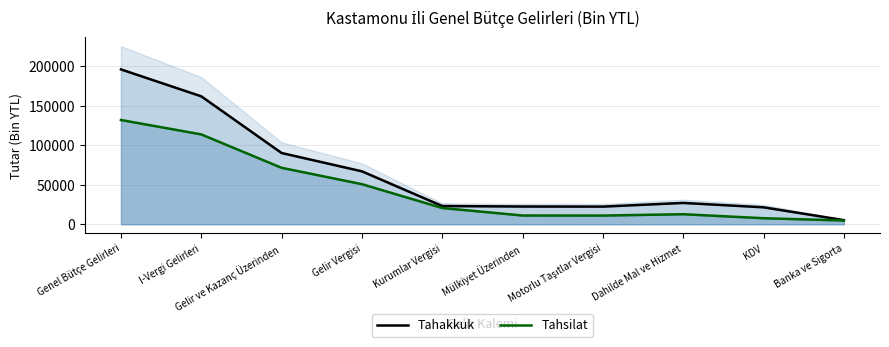

Reading left to right, what are all the values shown in this chart?

Tahakkuk: 196209	162115	90349	67146	23203	22596	22481	27142	21581	5320
Tahsilat: 132142	113894	71599	50905	20694	11205	11139	12833	7764	4858